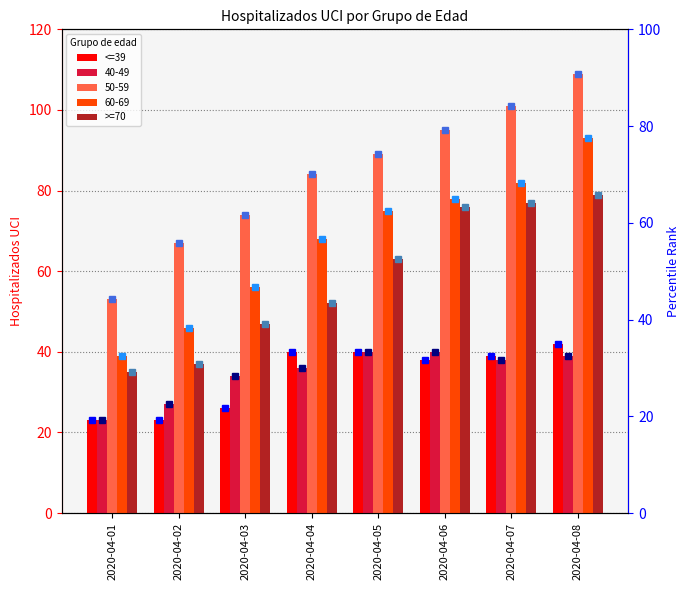

Reading left to right, extract all data points from this chart.

<=39: 23	23	26	40	40	38	39	42
40-49: 23	27	34	36	40	40	38	39
50-59: 53	67	74	84	89	95	101	109
60-69: 39	46	56	68	75	78	82	93
>=70: 35	37	47	52	63	76	77	79